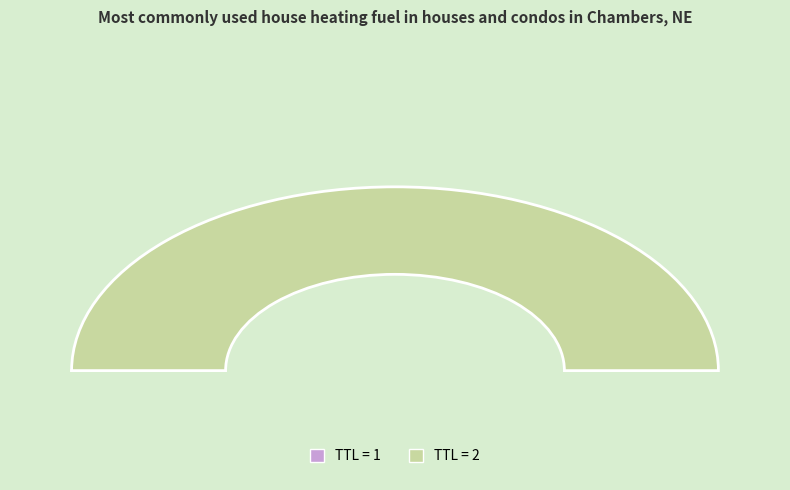

To the nearest percent, what is the difference between the 1 and 2 slice percentages?

100%